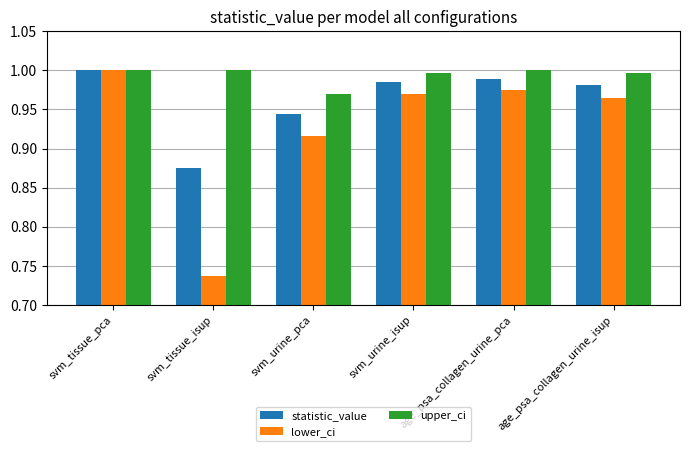

The value of lower_ci at svm_urine_pca is 0.4. True or false?

False